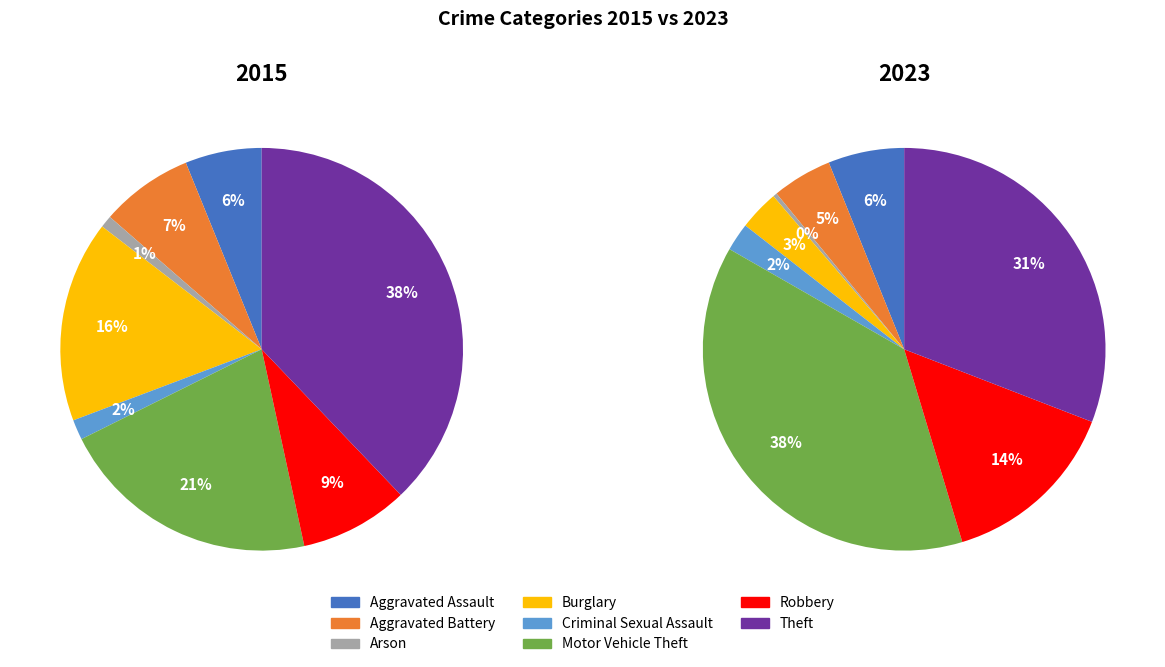

Count the number of slices in the pie.

8